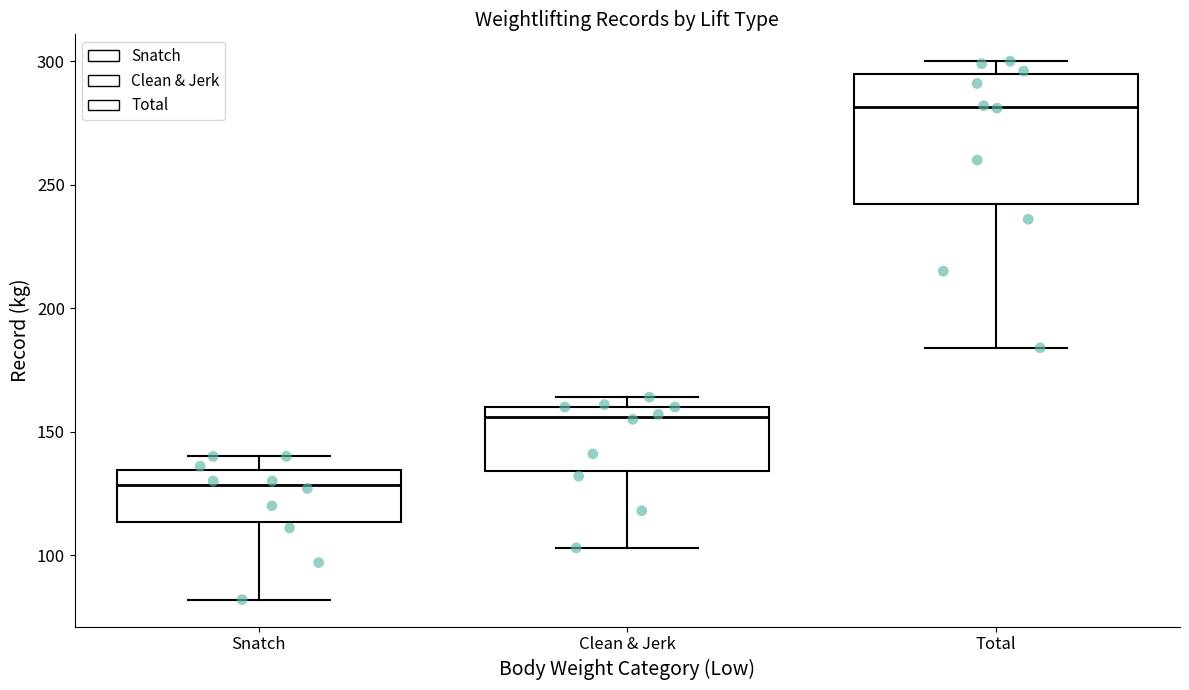

Reading left to right, transcribe this box plot: for each box, give where its median line is, the range the box spans, and where its two whiskers end, as read against the y-axis. The values are not printed on the chart, so give them approximately, as read against the axis.

Snatch: median 130, box 115 to 135, whiskers 80 to 140
Clean & Jerk: median 155, box 135 to 160, whiskers 105 to 165
Total: median 280, box 240 to 295, whiskers 185 to 300